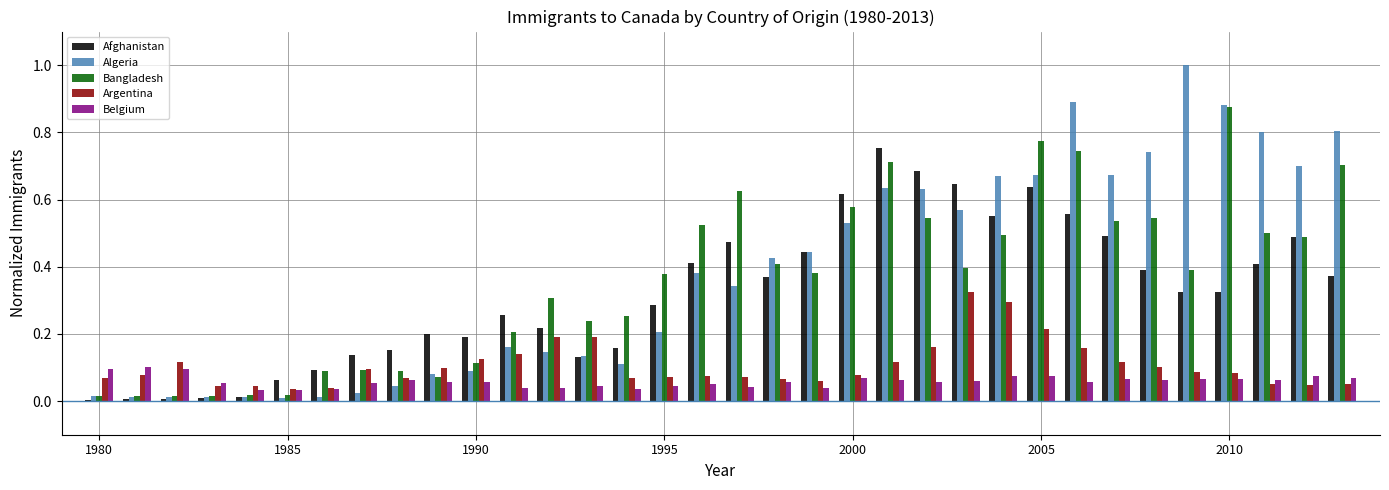

What is the greatest value displayed?

1.0